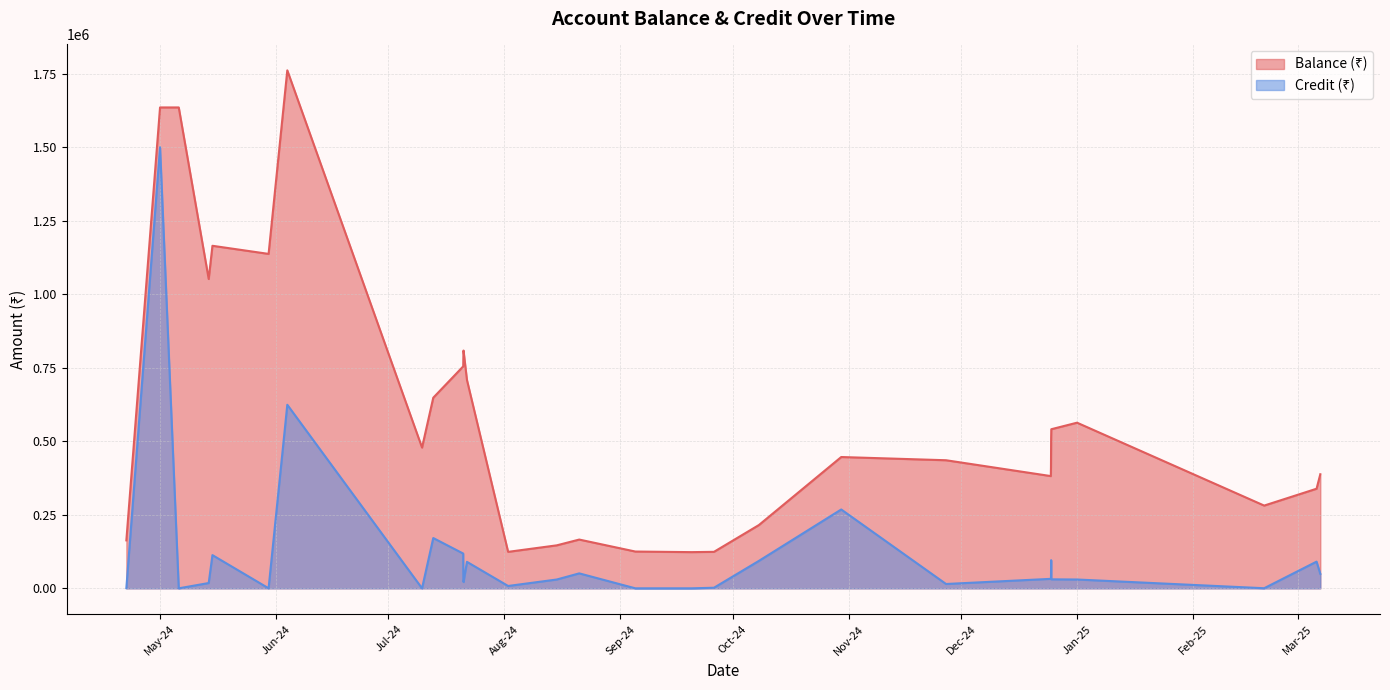

Which category has the lowest value across all series?

06-05-2024